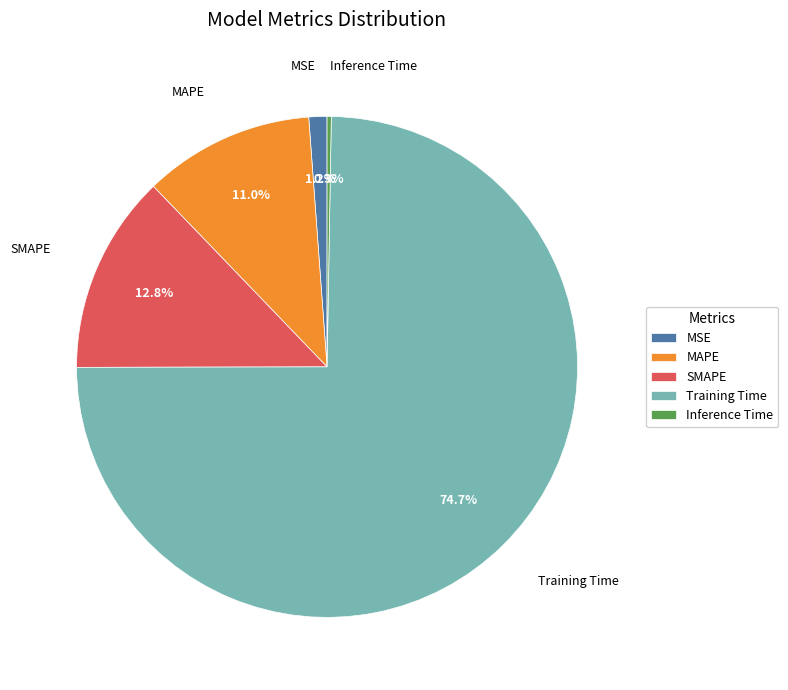

True or false: Training Time accounts for 75% of the total.

True